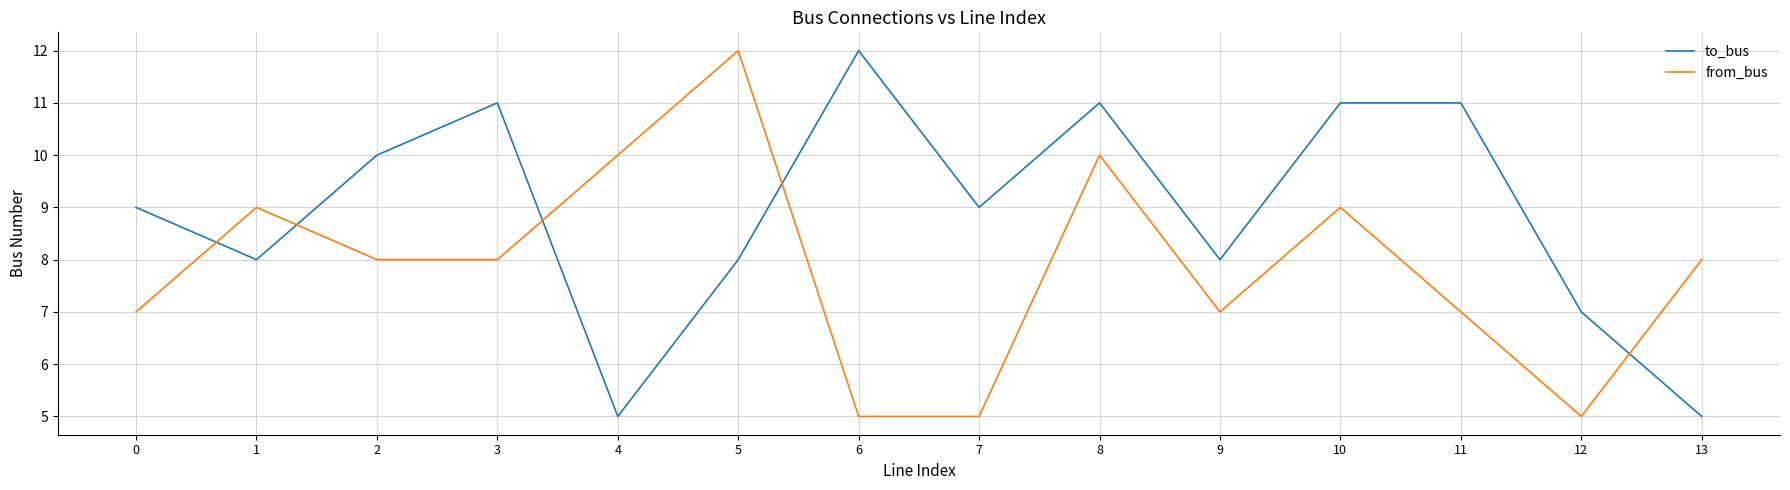

How many times do to_bus and from_bus cross each other?

5